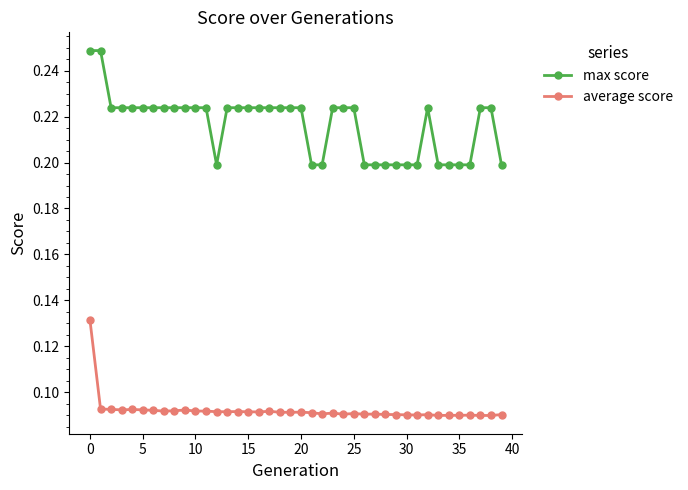

True or false: average score and max score intersect in this chart.

False